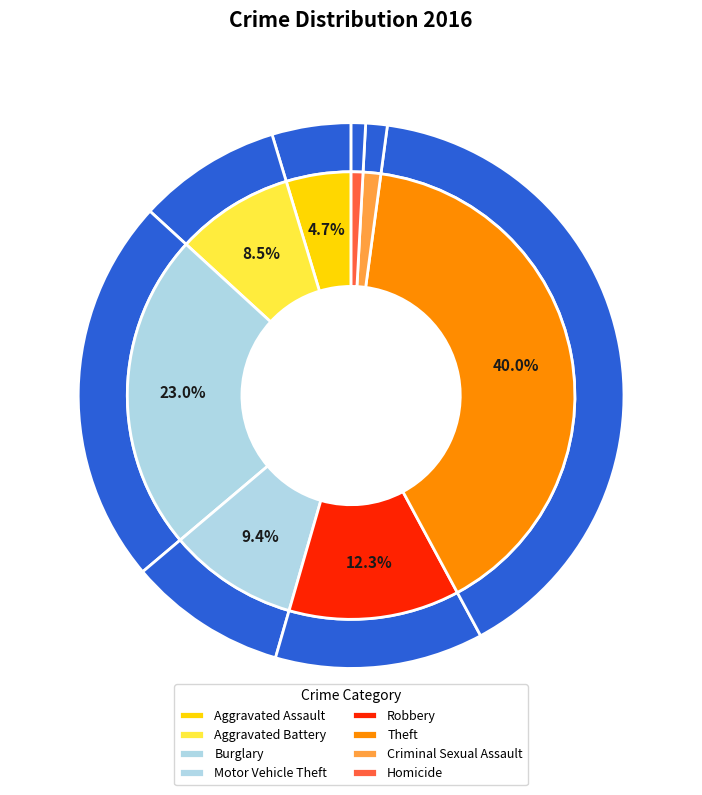

To the nearest percent, what is the combined percentage of Robbery and Motor Vehicle Theft?

22%